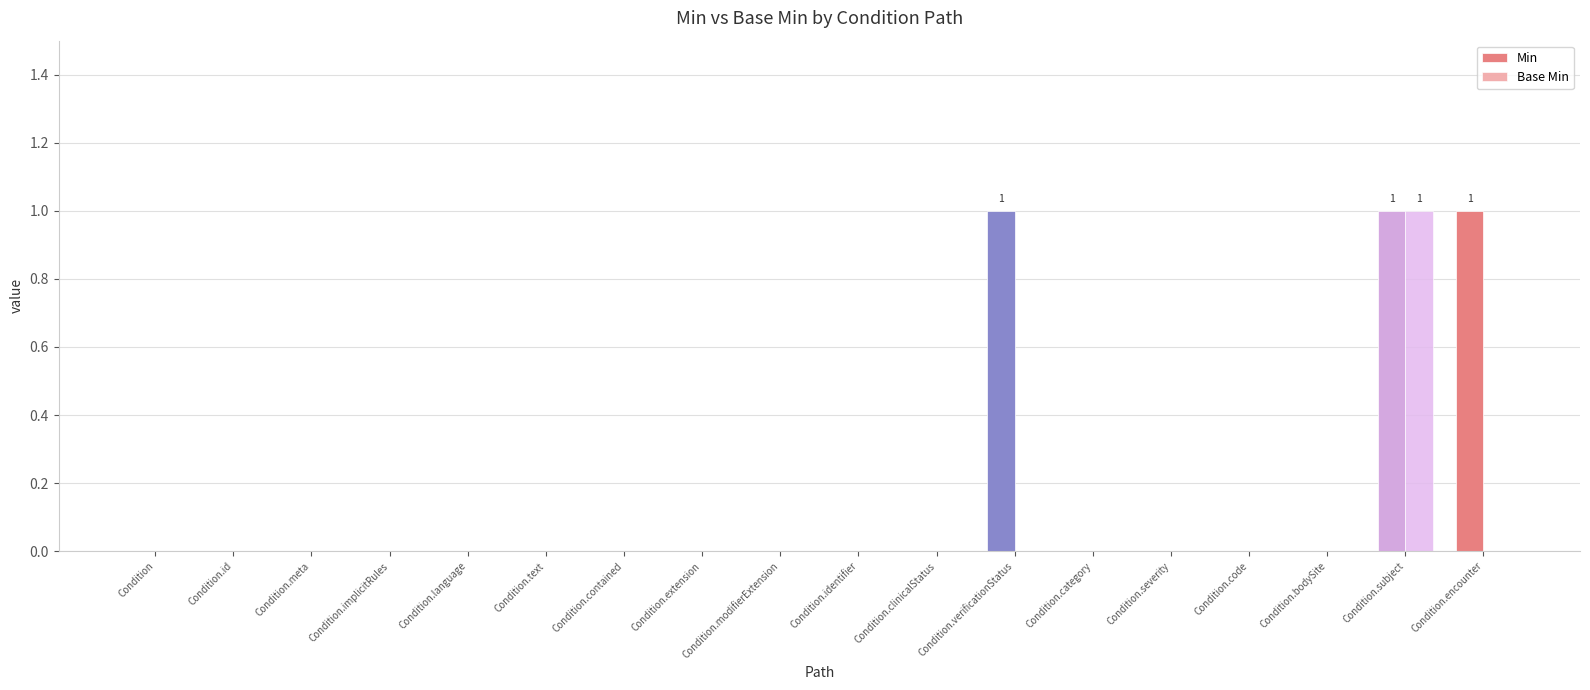

What is the sum of all Min values?

3